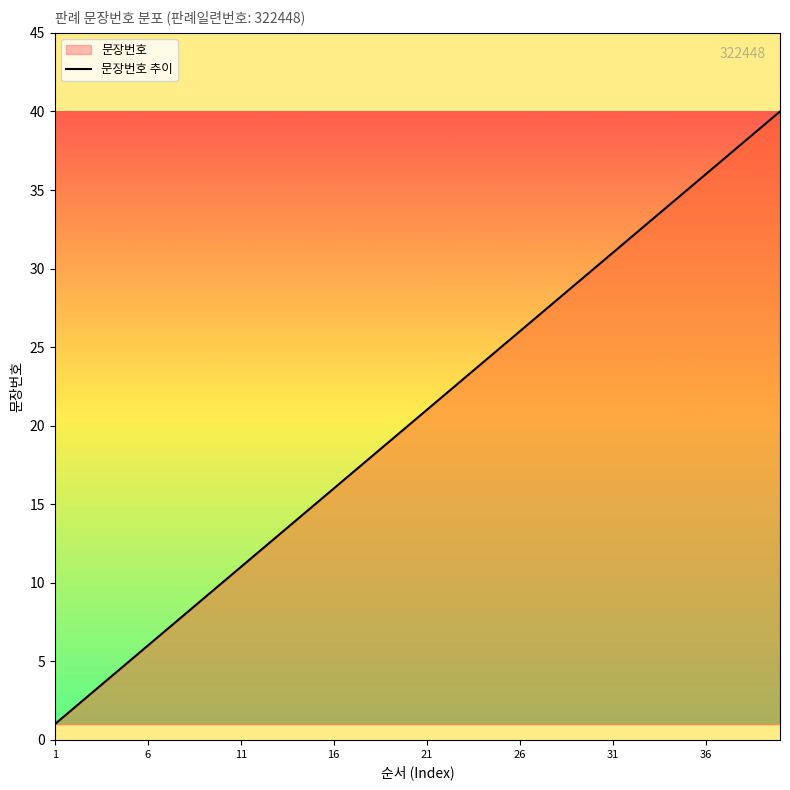

True or false: the data shows 16 at 16.

True